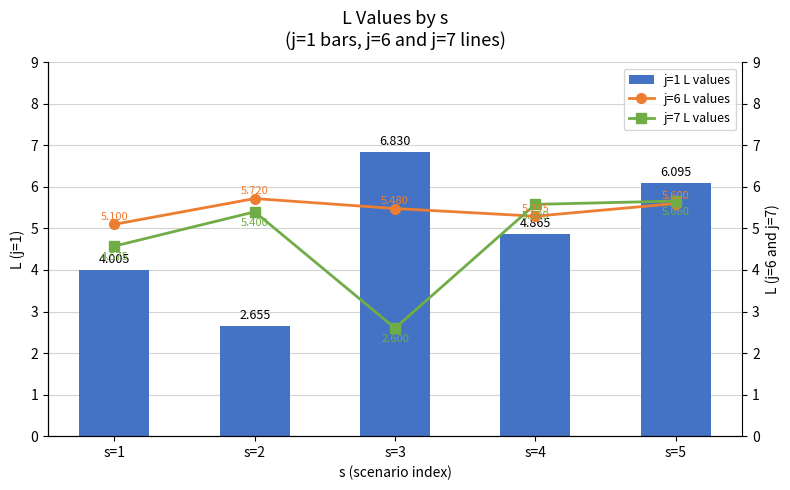

Rank the series by their average value, from lowest to highest.

j=7 L values, j=1 L values, j=6 L values